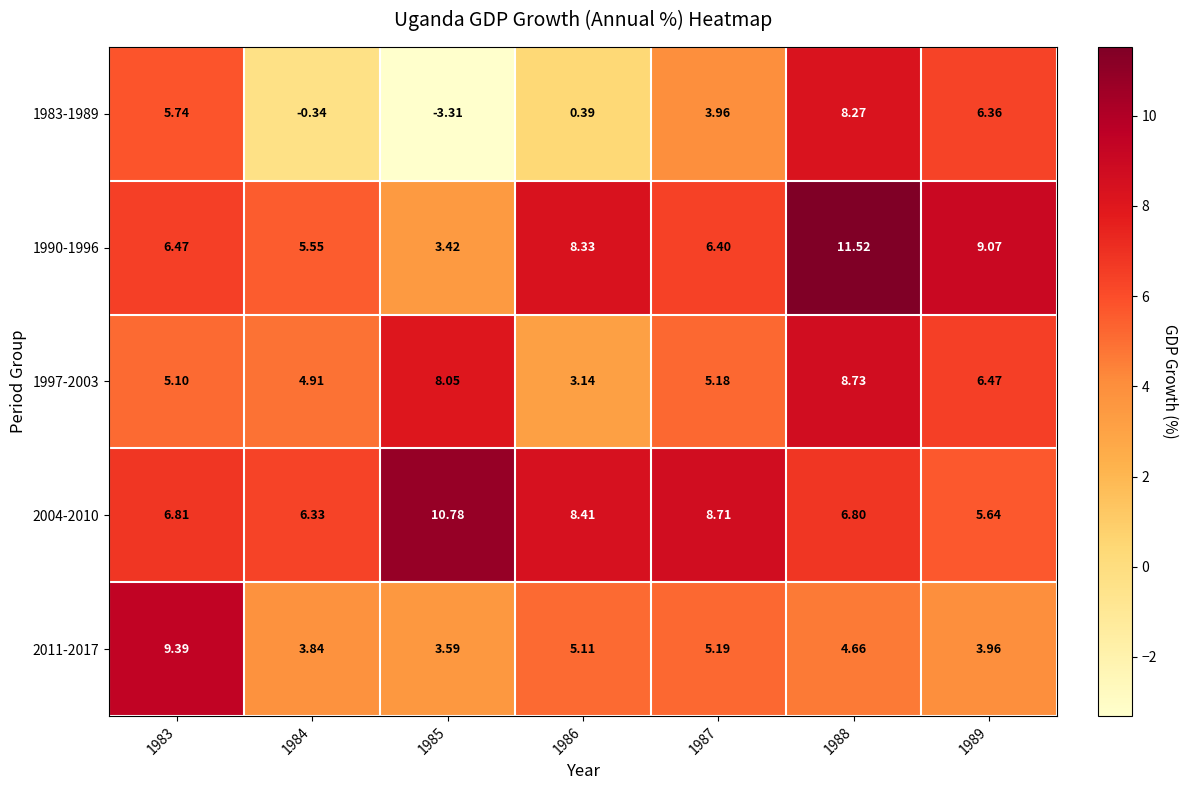

Which series has the largest range (max minus min)?

1983-1989